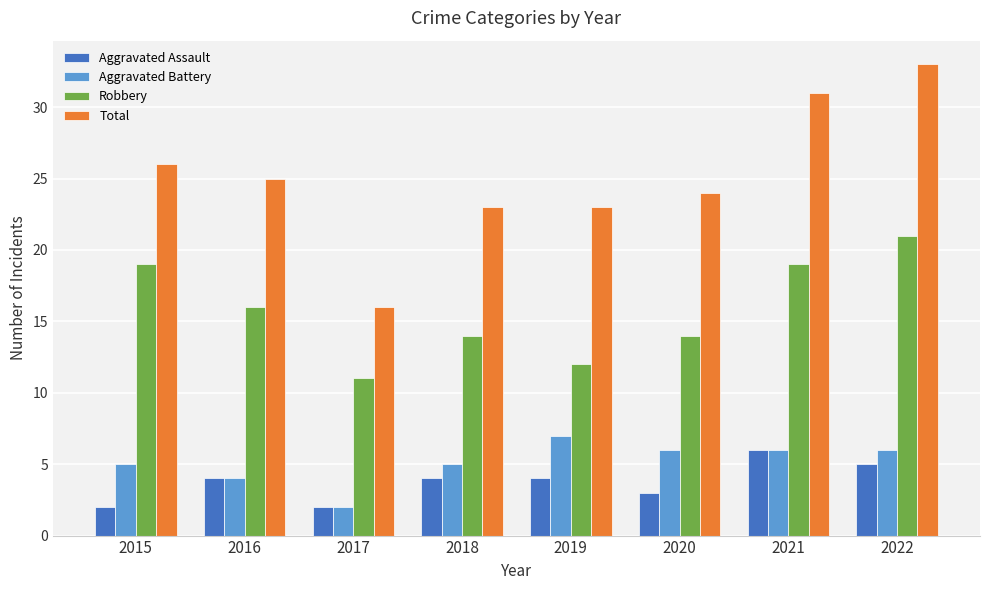

At which label does Total reach its minimum?

2017